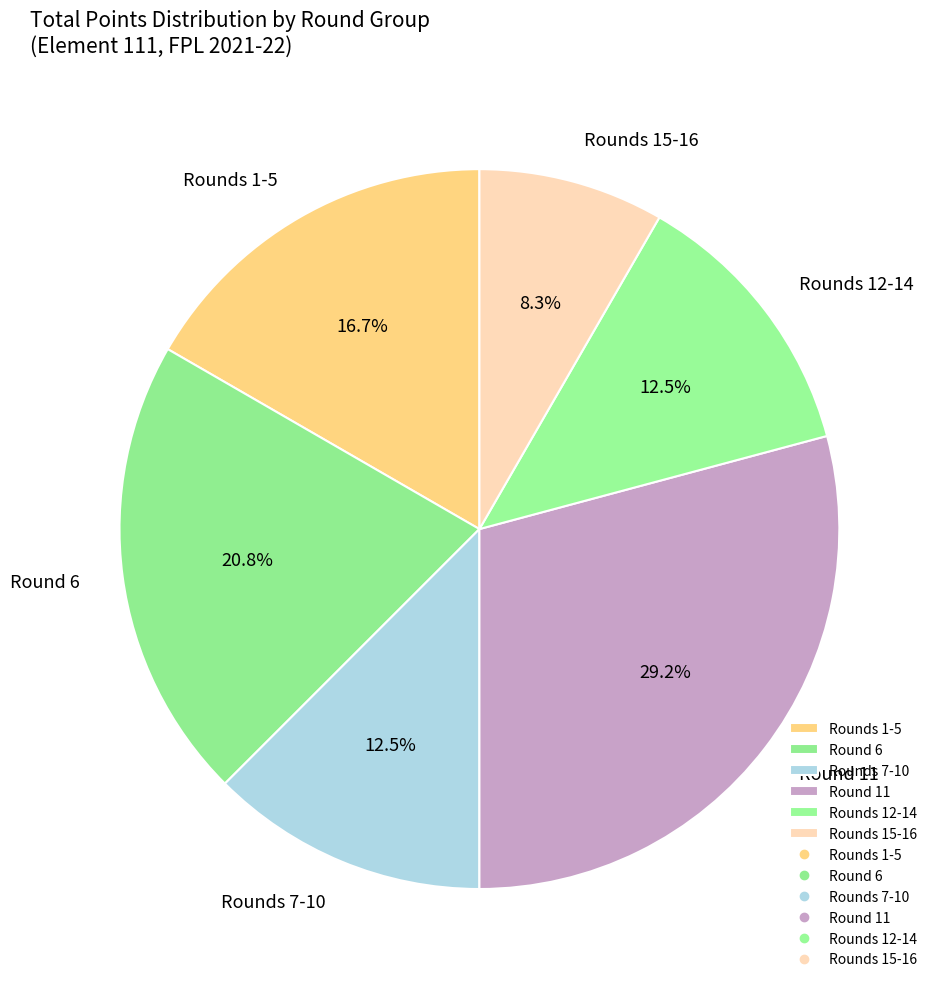

Is there a majority slice in this chart?

No